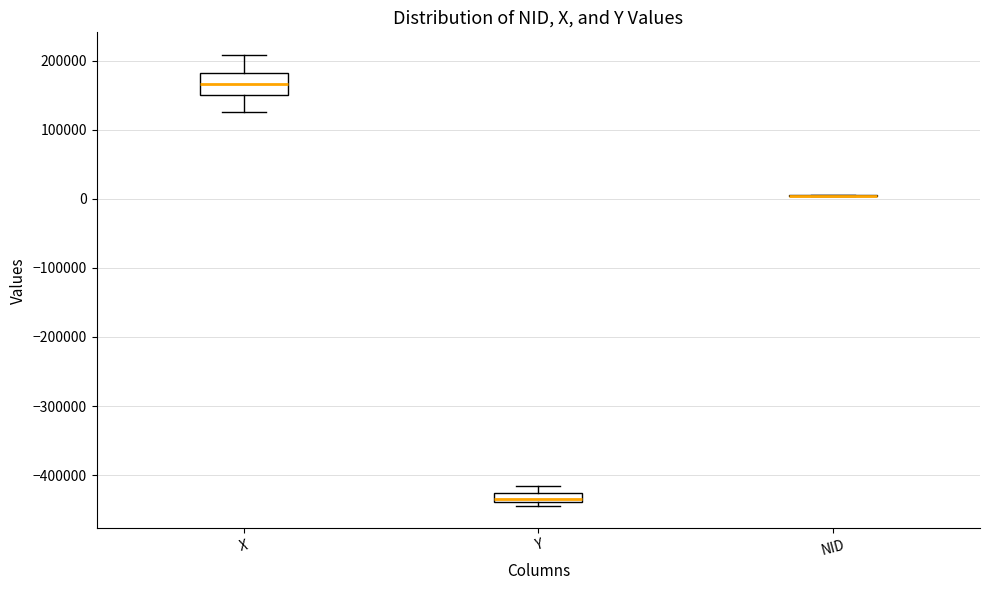

Where is the upper edge of the box for X on the y-axis? The values are not printed on the chart, so give them approximately, as read against the axis.

180000